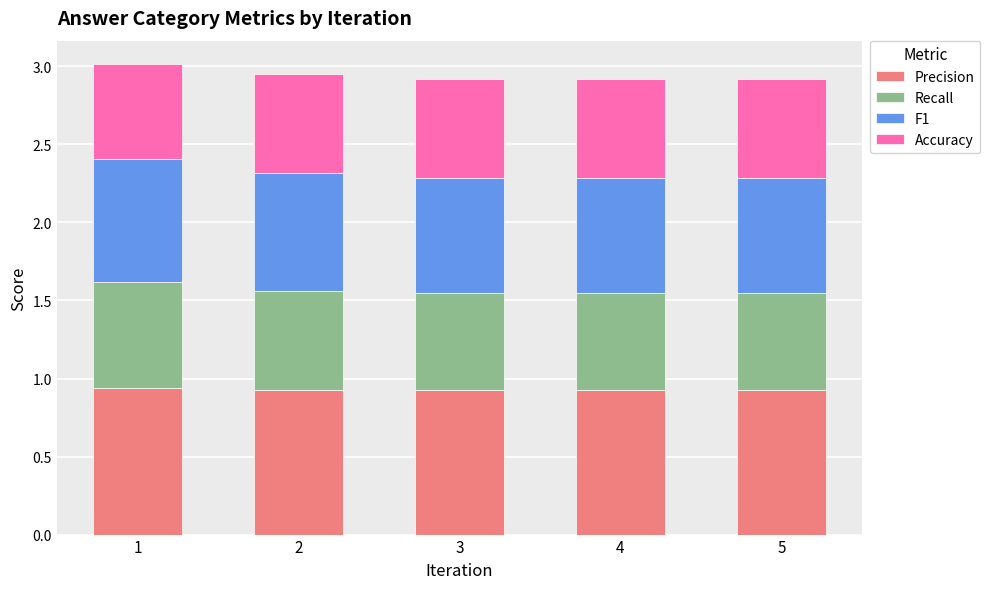

What is the total value across all series at 3?

2.9